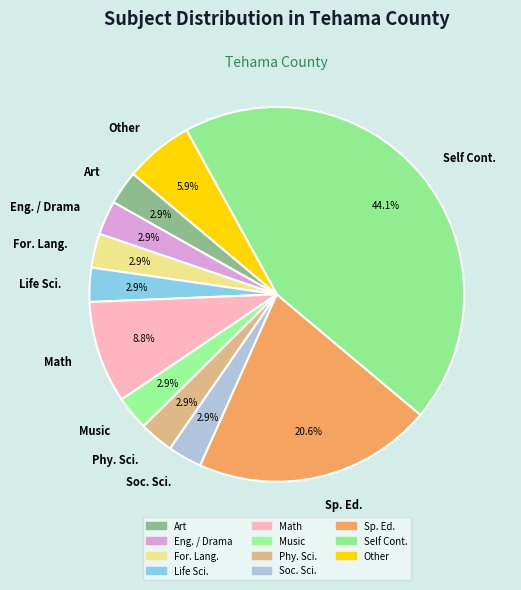

Which category has the biggest portion of the pie?

Self Cont.